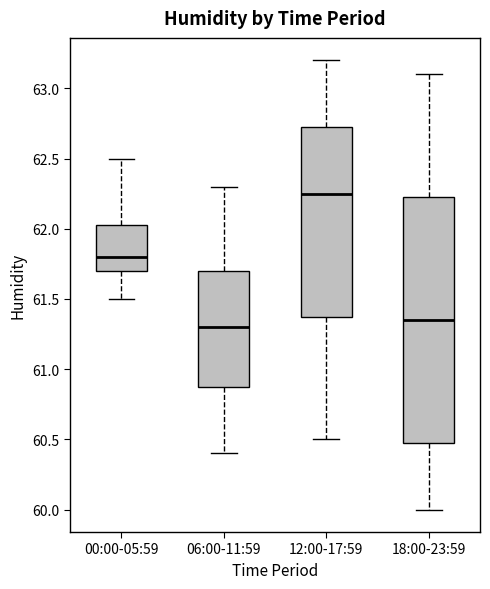

Which box is the tallest, from its lower edge to its upper edge?

18:00-23:59